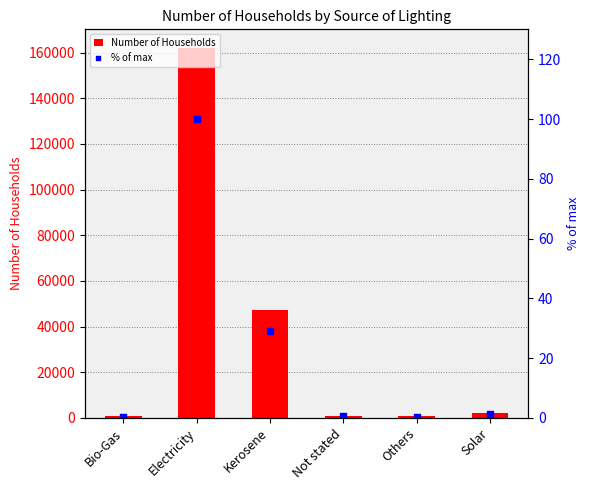

Which series has the widest spread of Y values?

Number of Households